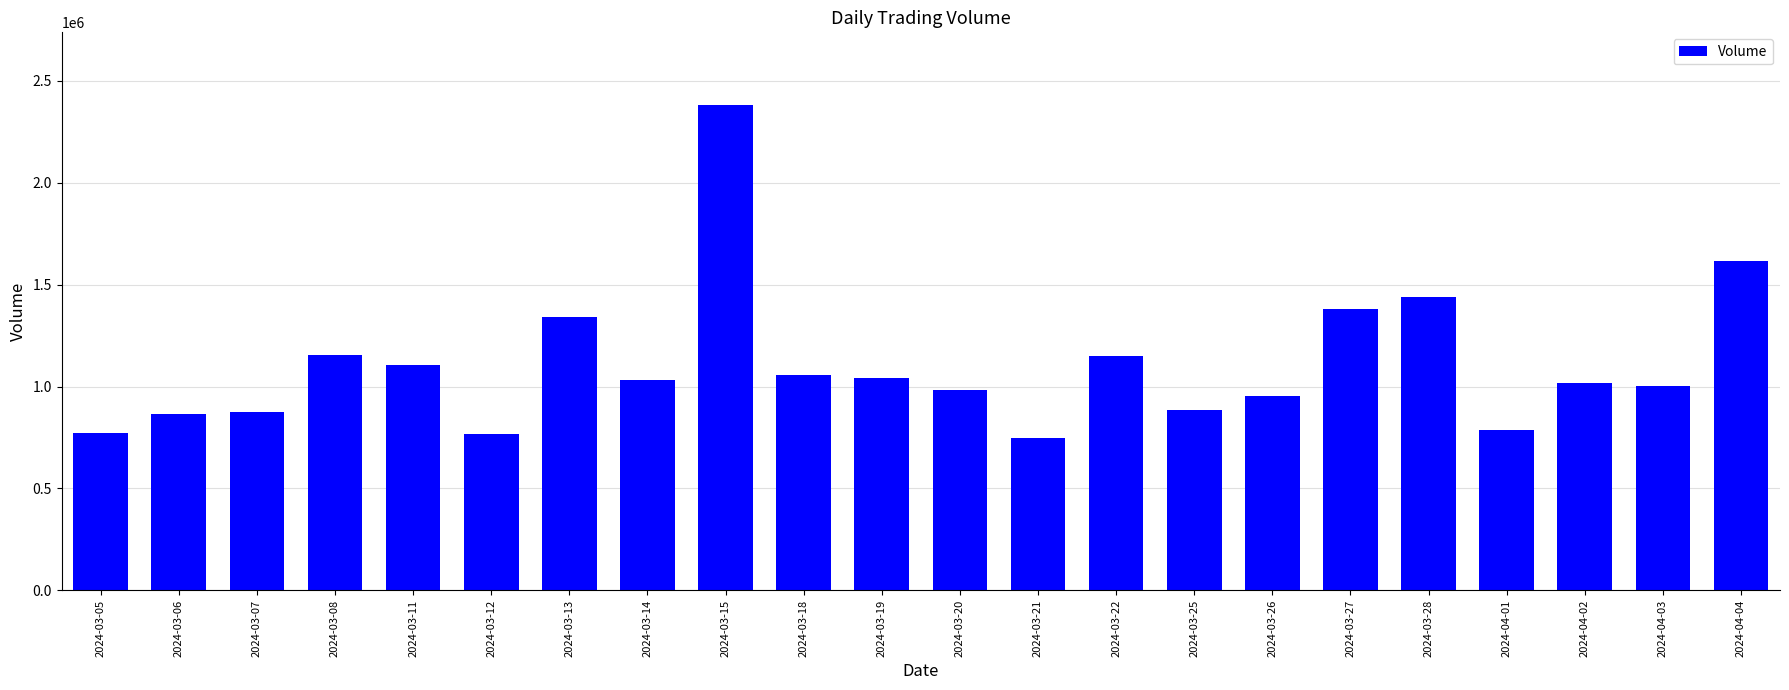

What is the value of the 3rd bar from the left?

873900